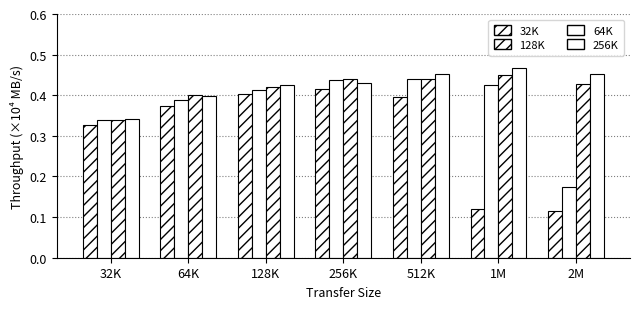

How many bars are there in total?

28